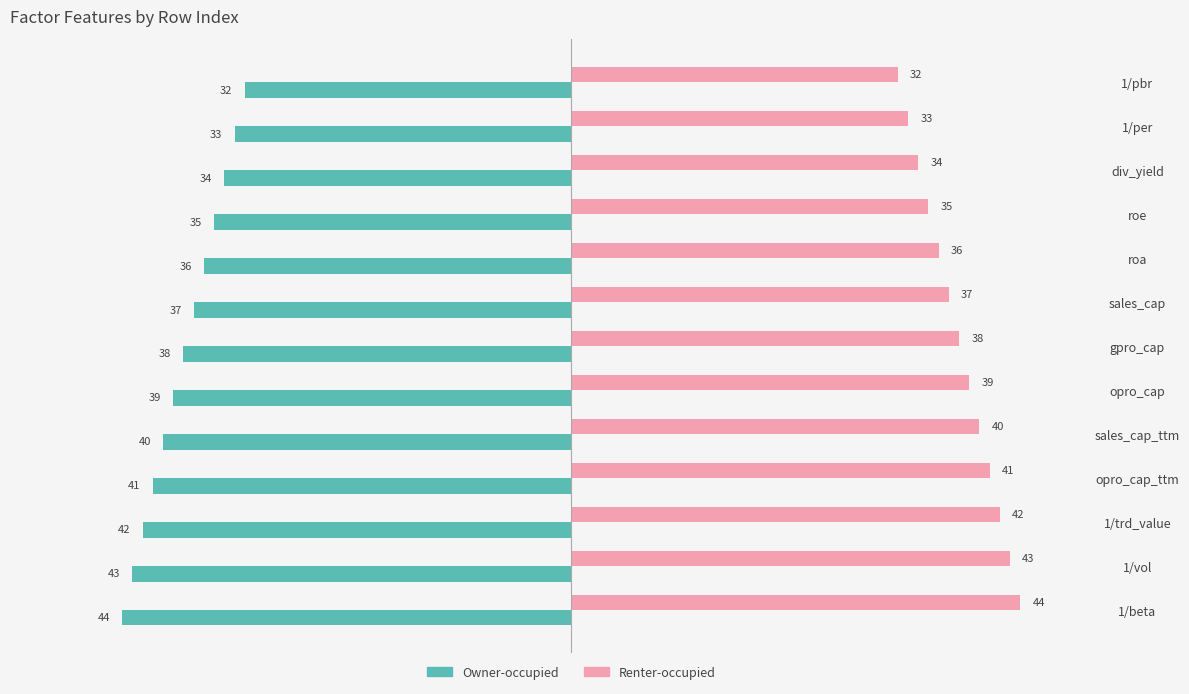

The Owner-occupied series shows -40 at sales_cap_ttm. True or false?

True